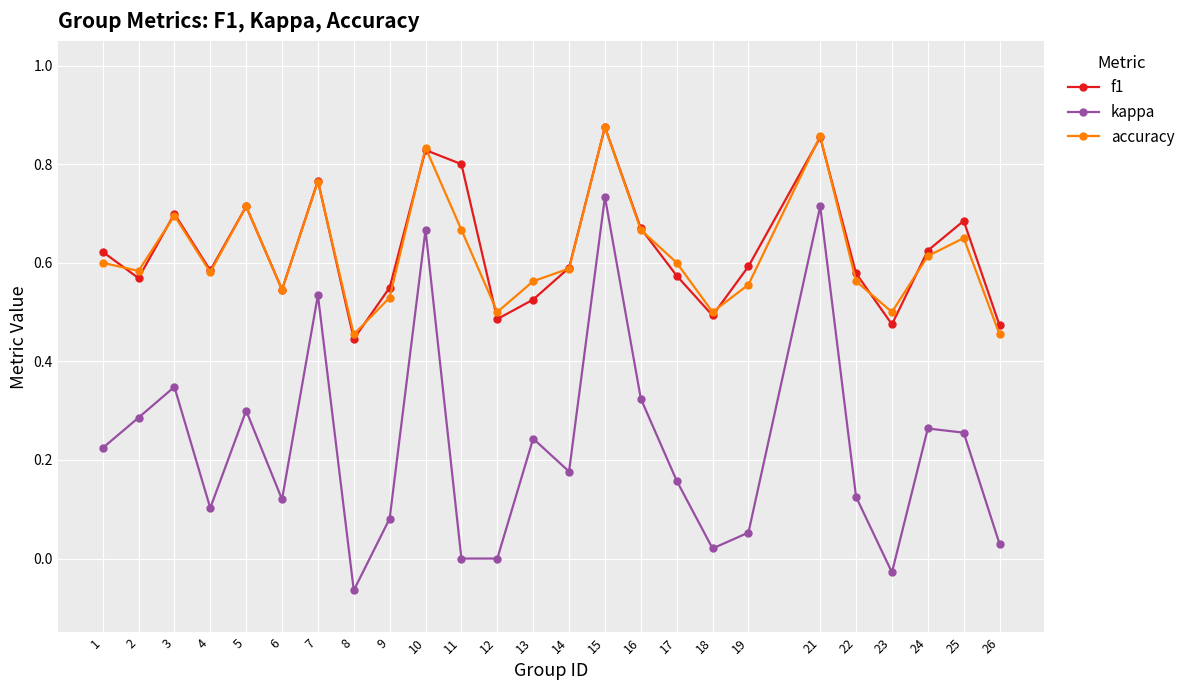

Rank the series at 19 from lowest to highest value.

kappa, accuracy, f1